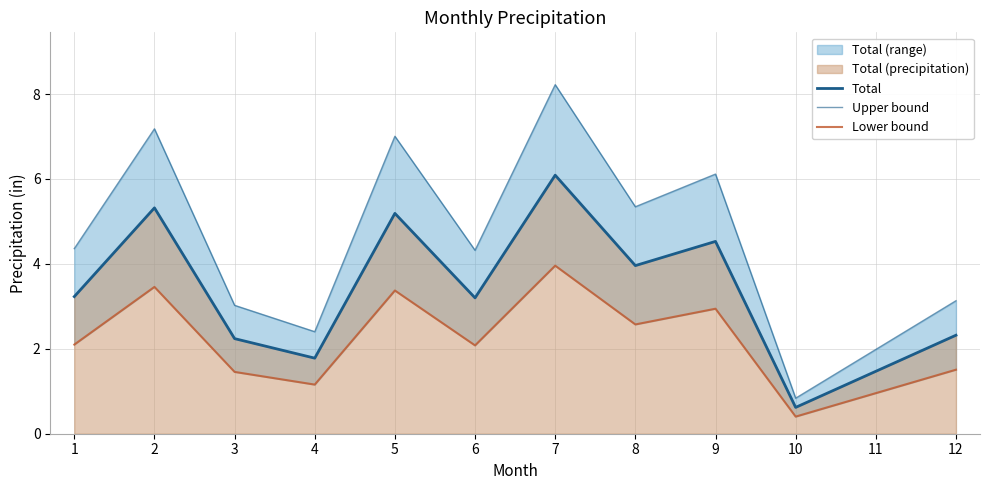

Does the chart have visible grid lines?

Yes